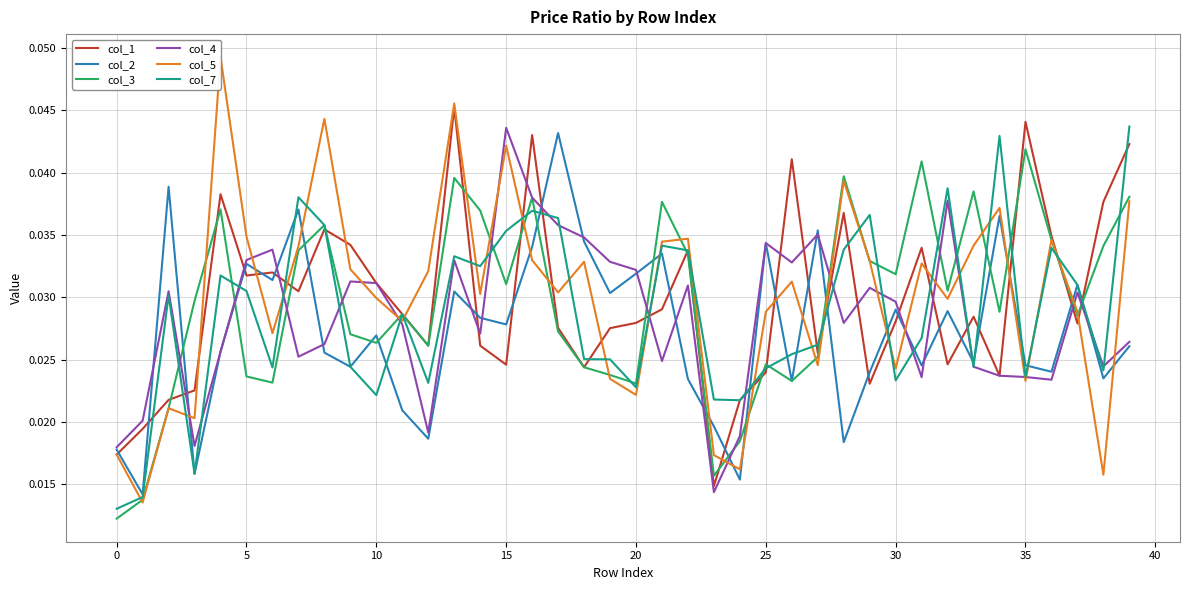

List the series in order of their peak value, lowest first.

col_3, col_2, col_4, col_7, col_1, col_5